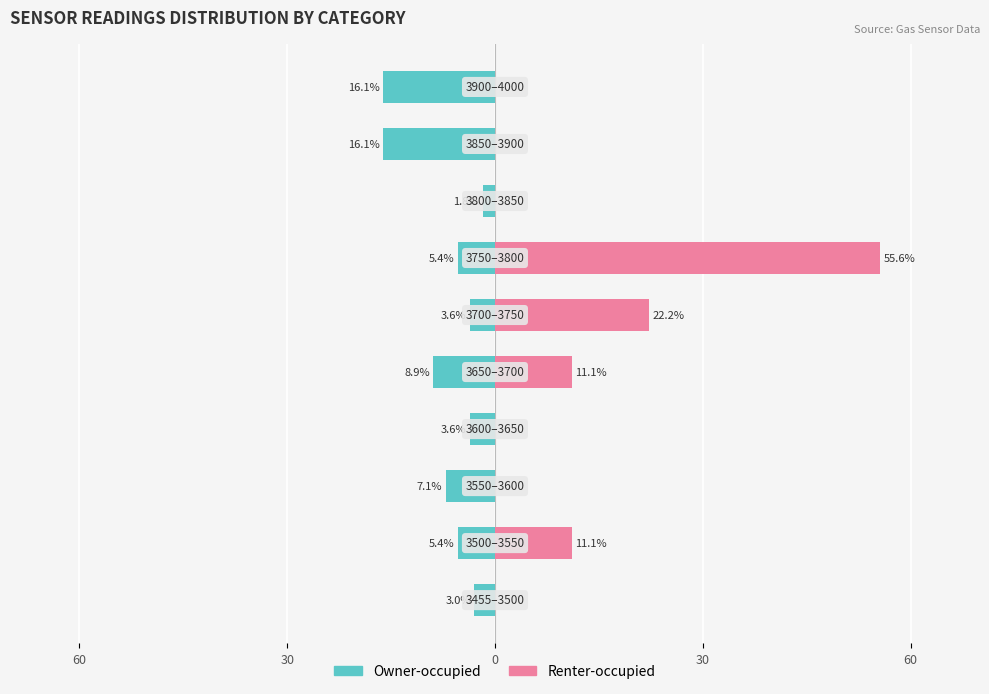

What is the sum of all Owner-occupied values?

-71.0